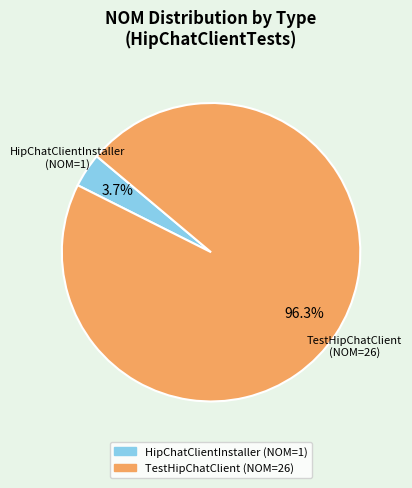

Is the sum of TestHipChatClient and HipChatClientInstaller greater than half?

Yes